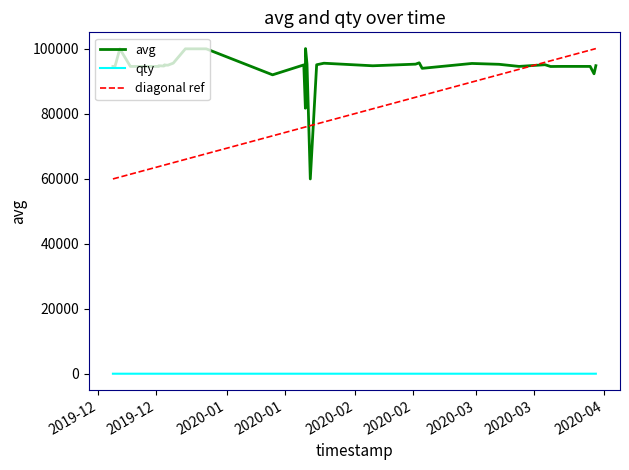

How many interior local peaks does the qty series have?

7